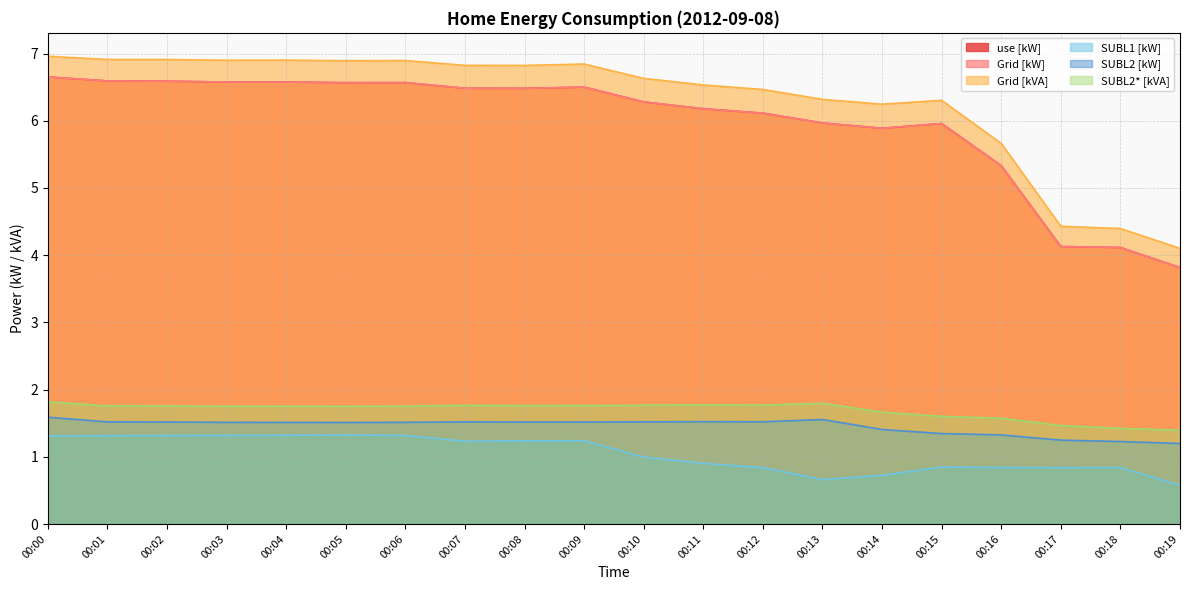

Reading left to right, what are all the values shown in this chart?

use [kW]: 6.7	6.6	6.6	6.6	6.6	6.6	6.6	6.5	6.5	6.5	6.3	6.2	6.1	6.0	5.9	6.0	5.3	4.1	4.1	3.8
Grid [kW]: 6.7	6.6	6.6	6.6	6.6	6.6	6.6	6.5	6.5	6.5	6.3	6.2	6.1	6.0	5.9	6.0	5.3	4.1	4.1	3.8
Grid [kVA]: 7.0	6.9	6.9	6.9	6.9	6.9	6.9	6.8	6.8	6.8	6.6	6.5	6.5	6.3	6.2	6.3	5.7	4.4	4.4	4.1
SUBL1 [kW]: 1.3	1.3	1.3	1.3	1.3	1.3	1.3	1.2	1.2	1.2	1.0	0.9	0.8	0.7	0.7	0.8	0.8	0.8	0.8	0.6
SUBL2 [kW]: 1.6	1.5	1.5	1.5	1.5	1.5	1.5	1.5	1.5	1.5	1.5	1.5	1.5	1.6	1.4	1.3	1.3	1.2	1.2	1.2
SUBL2* [kVA]: 1.8	1.8	1.8	1.8	1.8	1.8	1.8	1.8	1.8	1.8	1.8	1.8	1.8	1.8	1.7	1.6	1.6	1.5	1.4	1.4